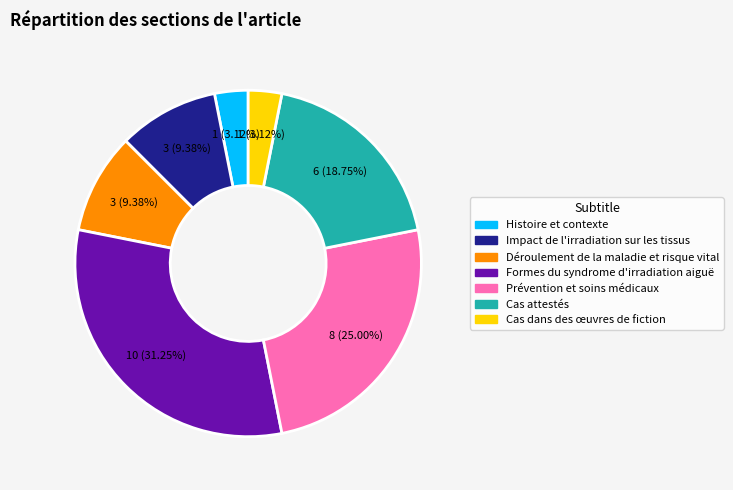

Is there any slice that represents more than half of the pie?

No